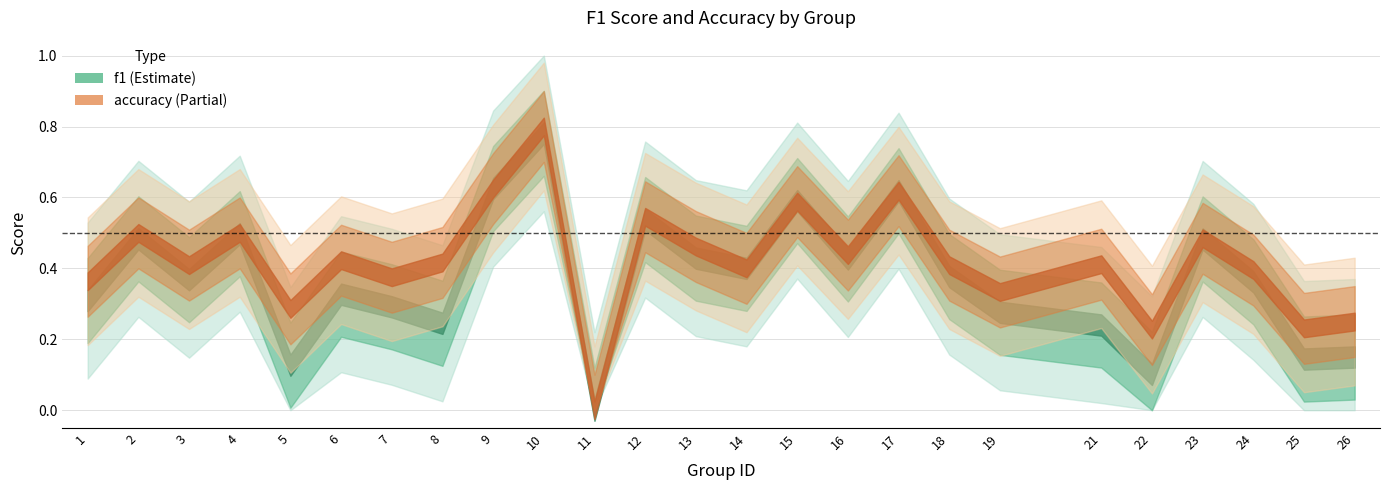

What is the approximate value of accuracy at 13?

0.5